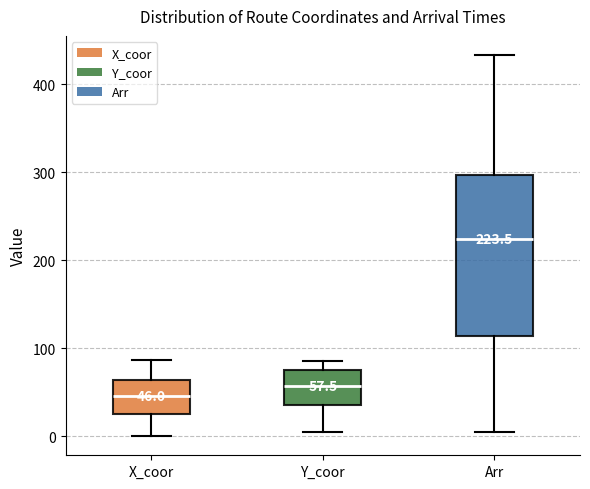

Comparing the boxes themselves (not the whiskers), which one is the tallest?

Arr